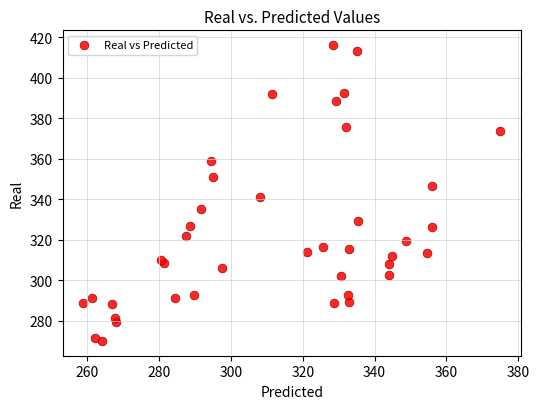

What Y value in the scatter plot is closest to 343?

341.0